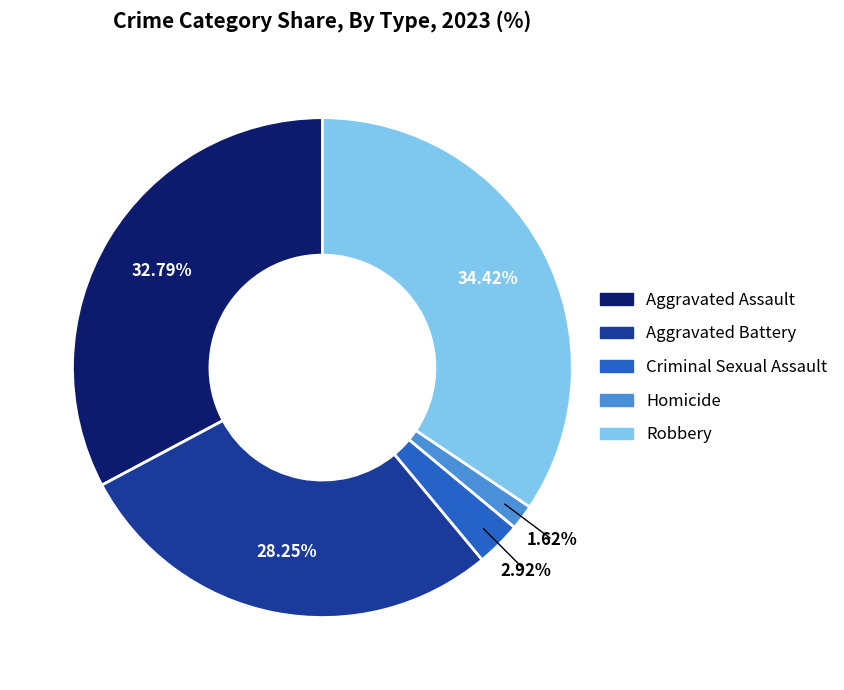

Which category has the smallest portion of the pie?

Homicide